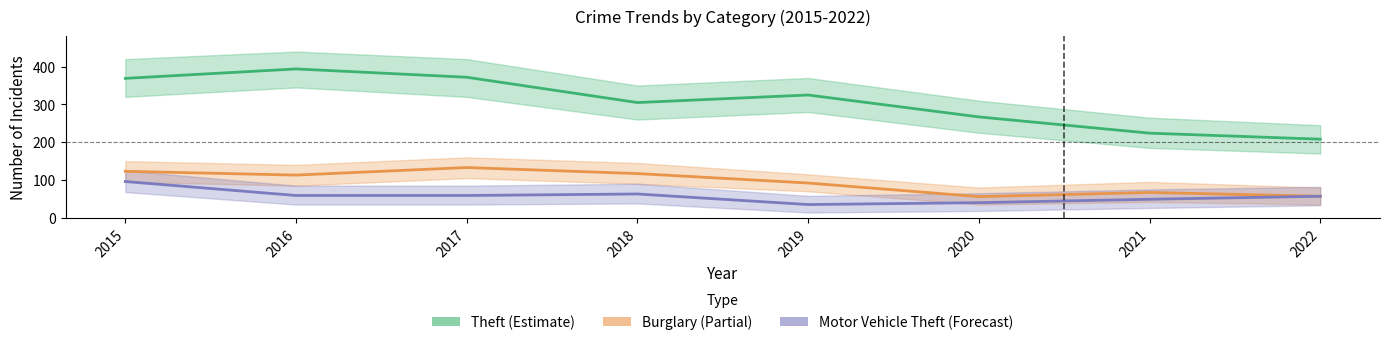

Count the number of categories in the chart.

8